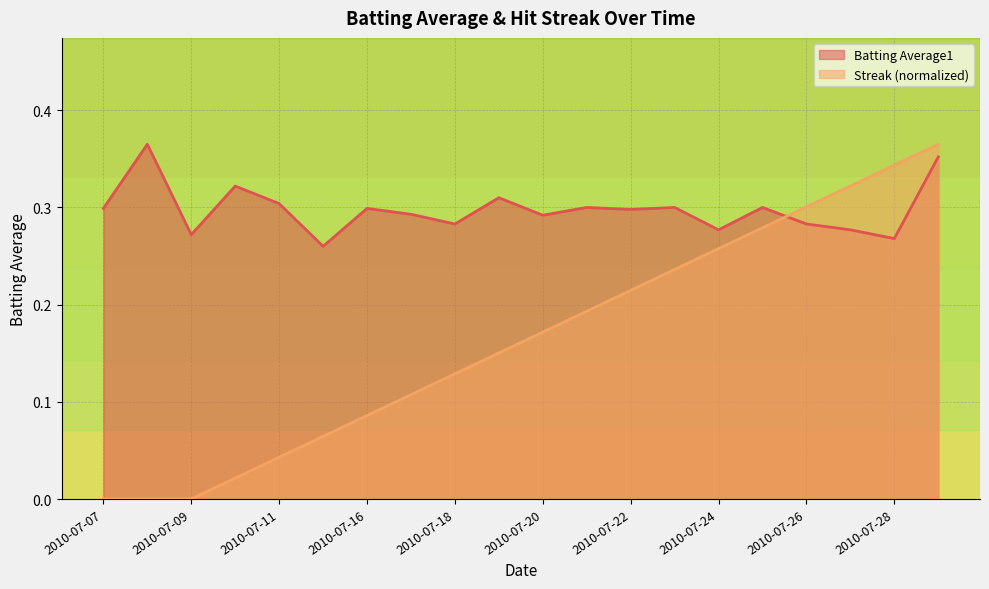

True or false: Streak has more than 1 points higher than both neighbors.

False